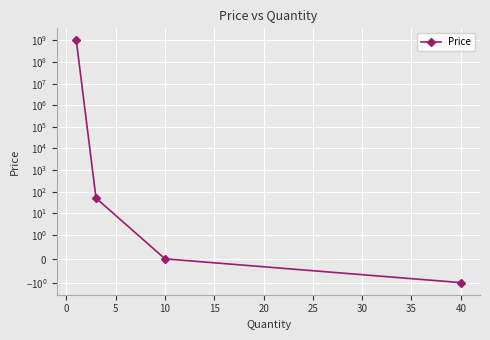

How many lines are shown in the chart?

1